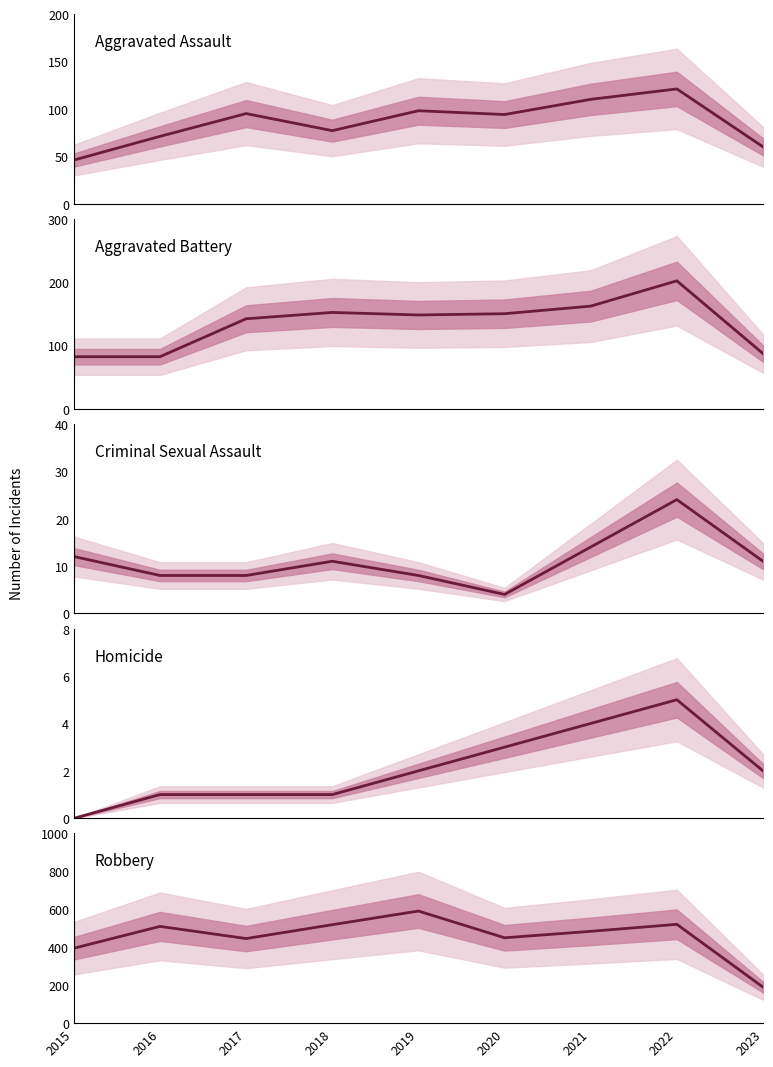

Which series has the largest range (max minus min)?

Robbery